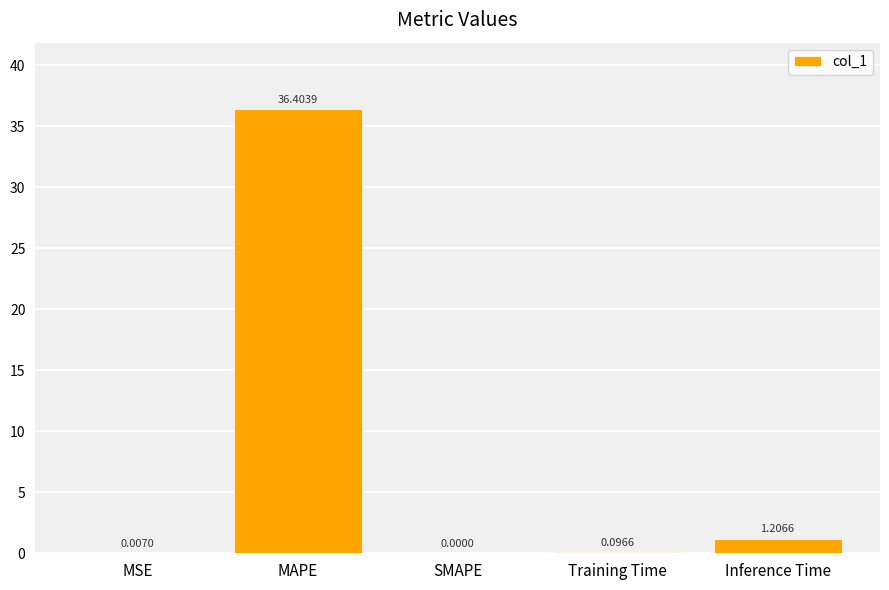

What is the average value?

7.5